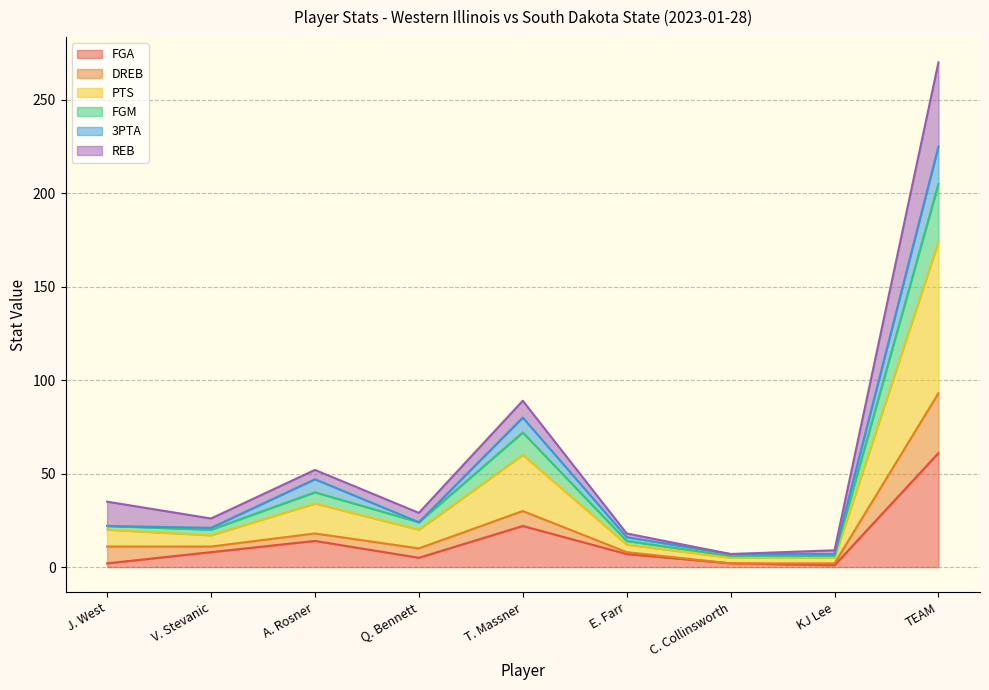

List the labels in order of FGA value, largest first.

TEAM, T. Massner, A. Rosner, V. Stevanic, E. Farr, Q. Bennett, J. West, C. Collinsworth, KJ Lee